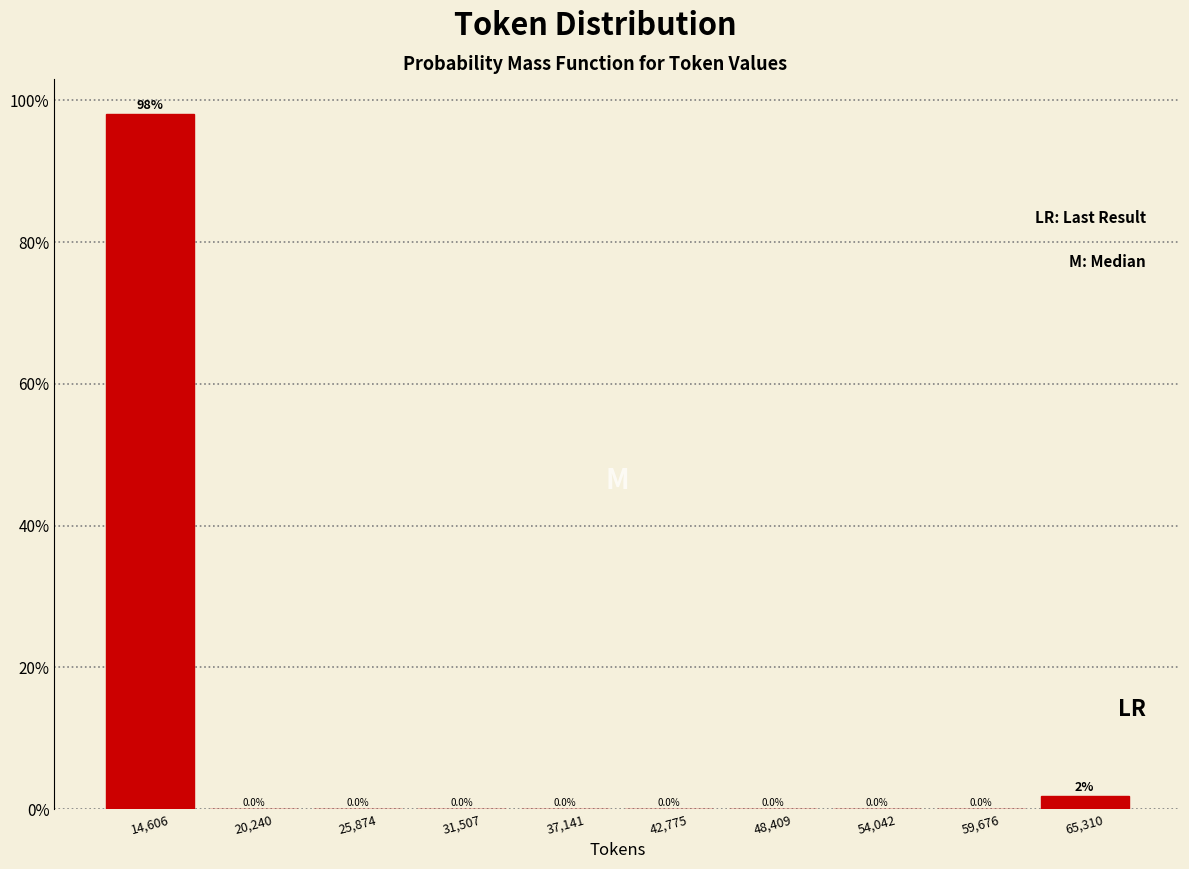

Which range on the x-axis has the tallest bar?

12000 to 17000